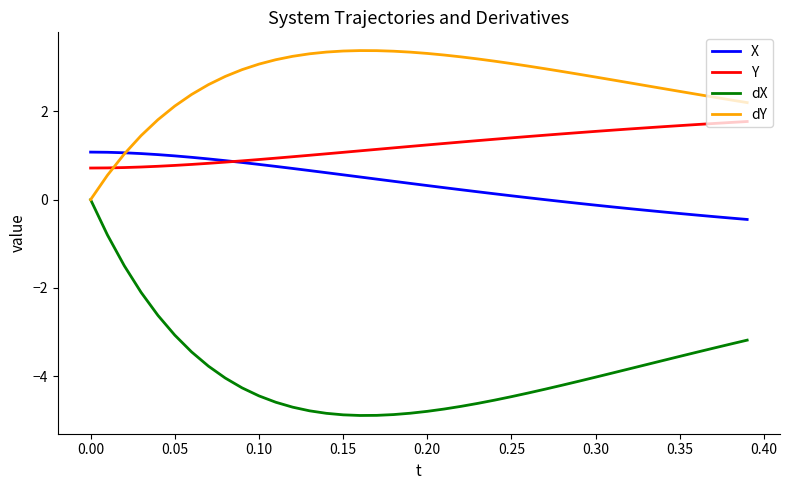

What is the maximum value shown in the chart?

3.4